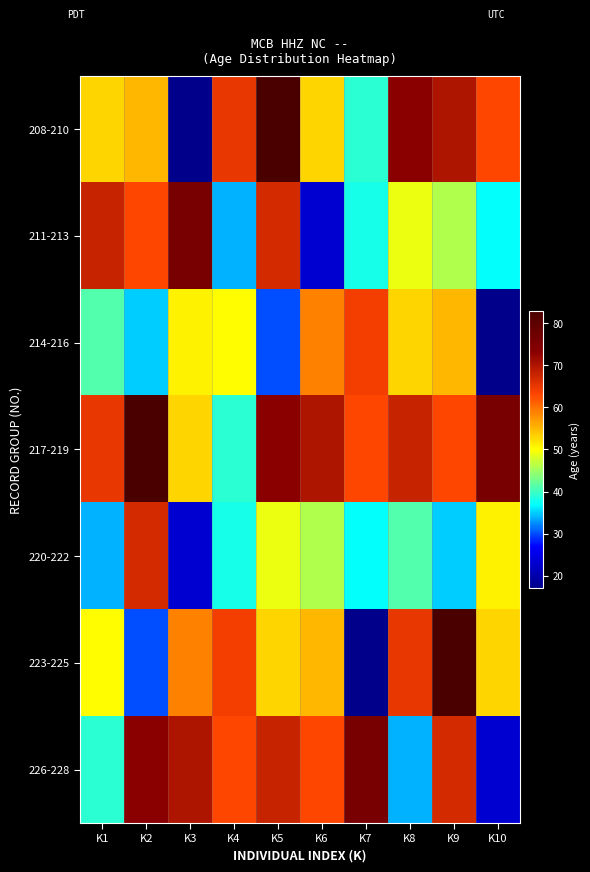

Reading left to right, transcribe all the data shown in this chart.

208-210: K1=53	K2=55	K3=17	K4=65	K5=83	K6=53	K7=39	K8=73	K9=70	K10=63
211-213: K1=68	K2=63	K3=76	K4=34	K5=67	K6=23	K7=38	K8=49	K9=46	K10=37
214-216: K1=41	K2=35	K3=51	K4=50	K5=30	K6=59	K7=64	K8=53	K9=55	K10=17
217-219: K1=65	K2=83	K3=53	K4=39	K5=73	K6=70	K7=63	K8=68	K9=63	K10=76
220-222: K1=34	K2=67	K3=23	K4=38	K5=49	K6=46	K7=37	K8=41	K9=35	K10=51
223-225: K1=50	K2=30	K3=59	K4=64	K5=53	K6=55	K7=17	K8=65	K9=83	K10=53
226-228: K1=39	K2=73	K3=70	K4=63	K5=68	K6=63	K7=76	K8=34	K9=67	K10=23